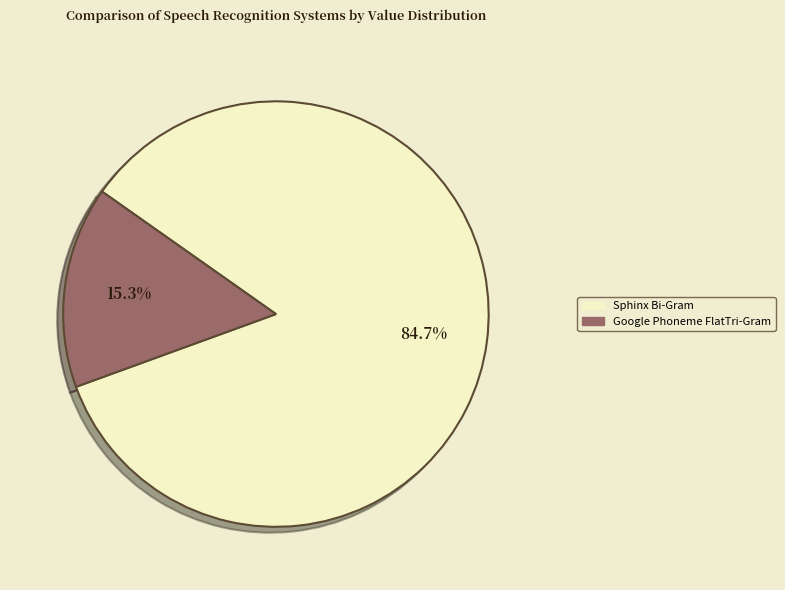

Does Google Phoneme FlatTri-Gram represent more than half of the total?

No